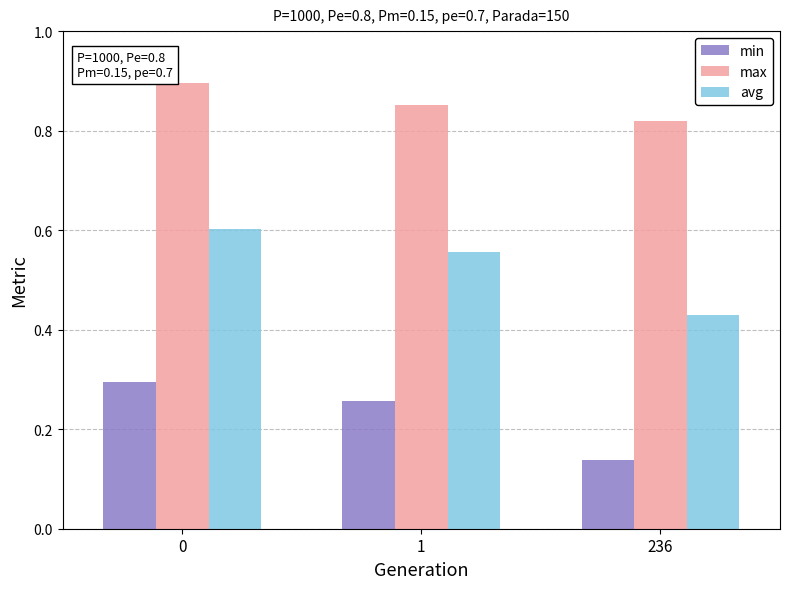

What is the sum of all max values?

2.6